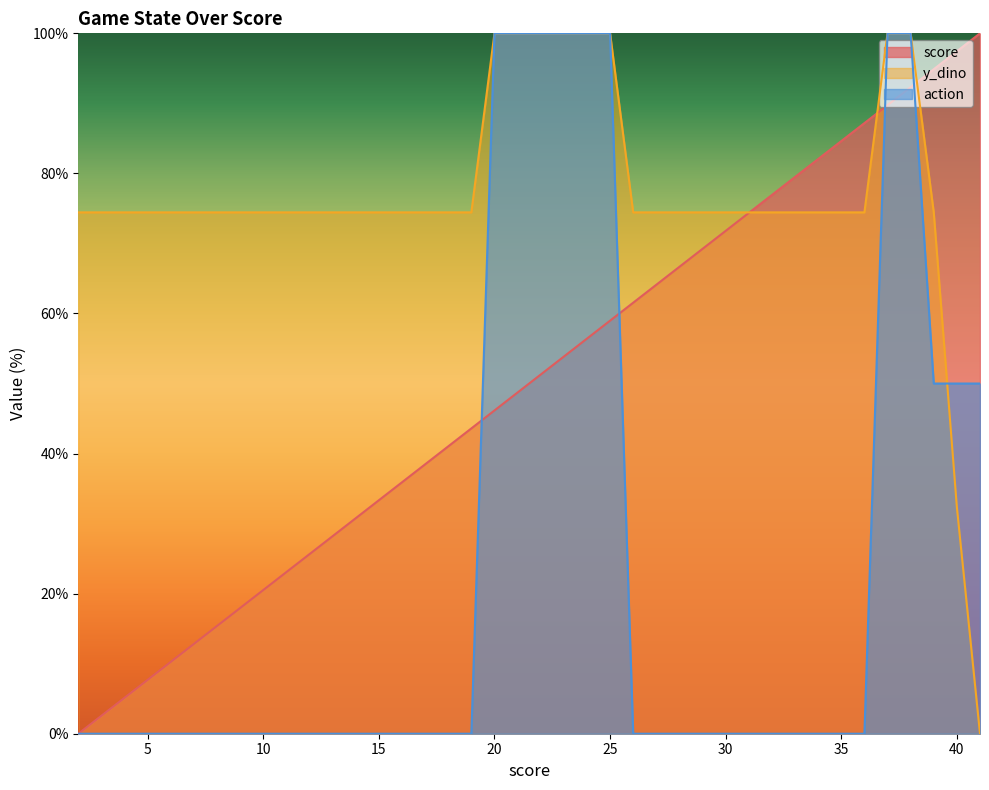

How many data points in y_dino are less than 74?

2